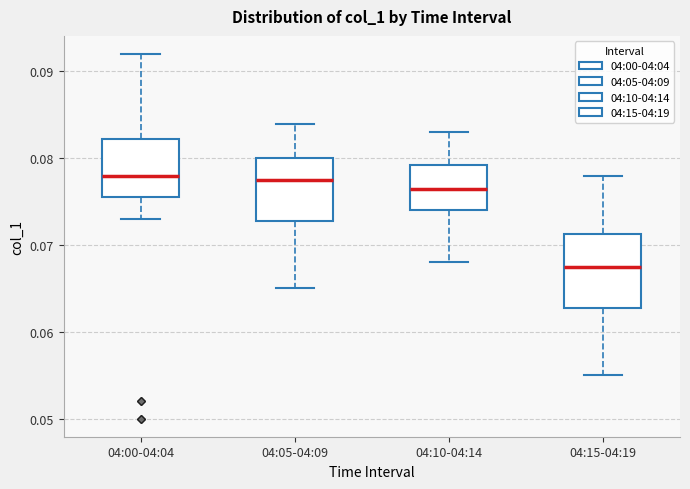

Which box's median line is the lowest?

04:15-04:19